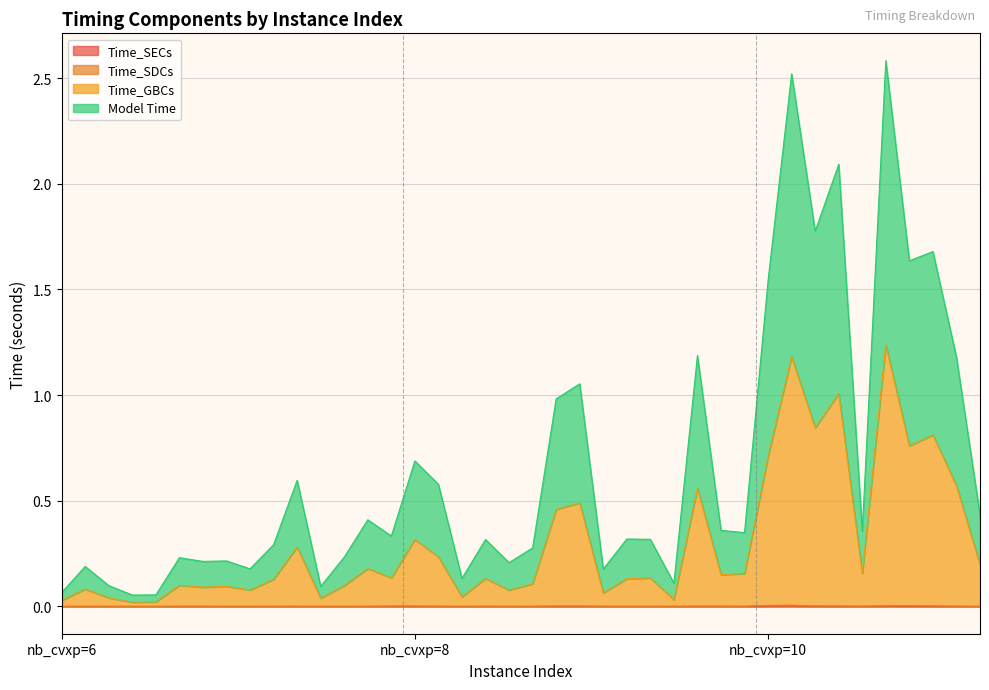

Between 4 and 25, which series saw the biggest shift?

Model Time